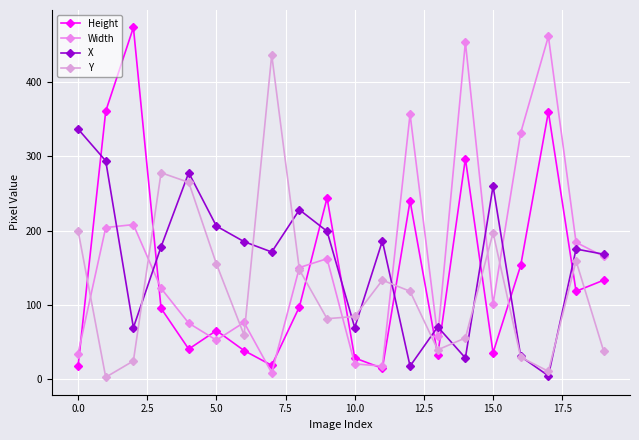

Does the chart have visible grid lines?

Yes